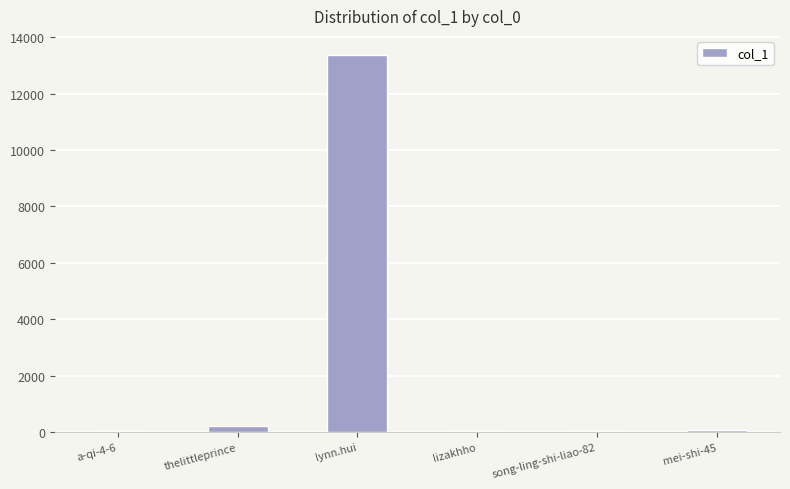

What is the difference between the values at thelittleprince and lynn.hui?

13181